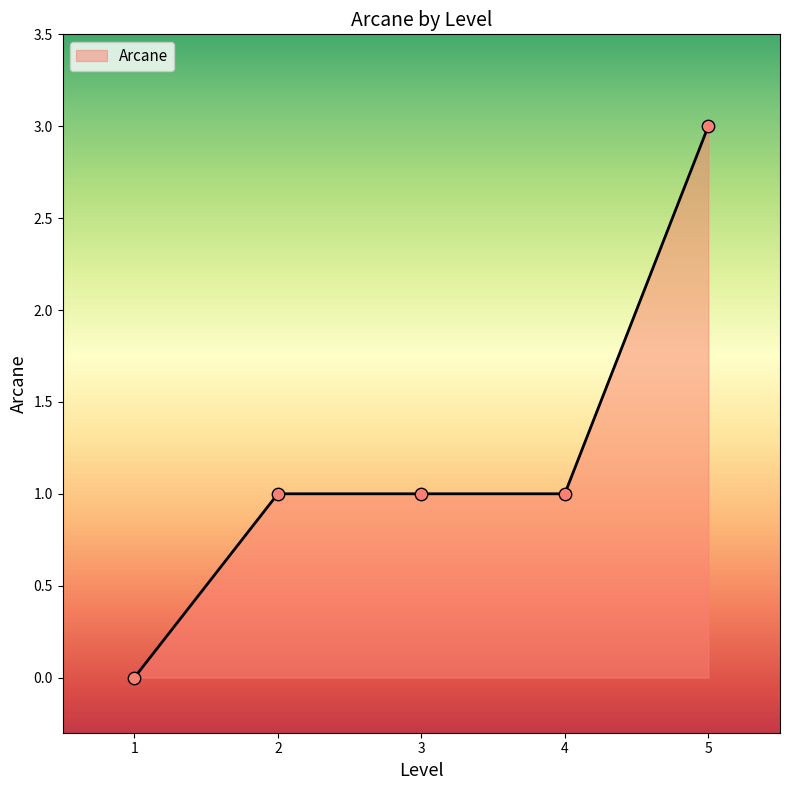

Approximately how many times larger is the value at 5 compared to 4?

3.0